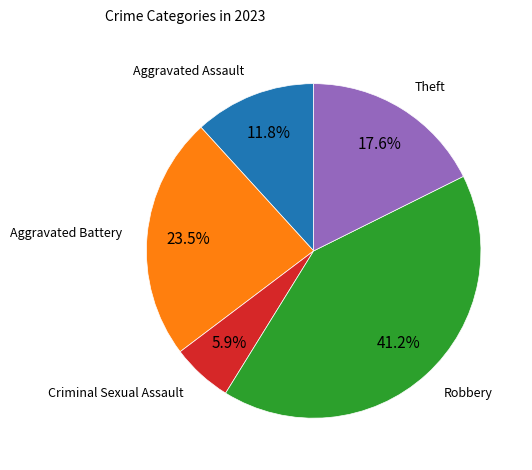

To the nearest percent, what is the combined percentage of Criminal Sexual Assault and Aggravated Battery?

29%